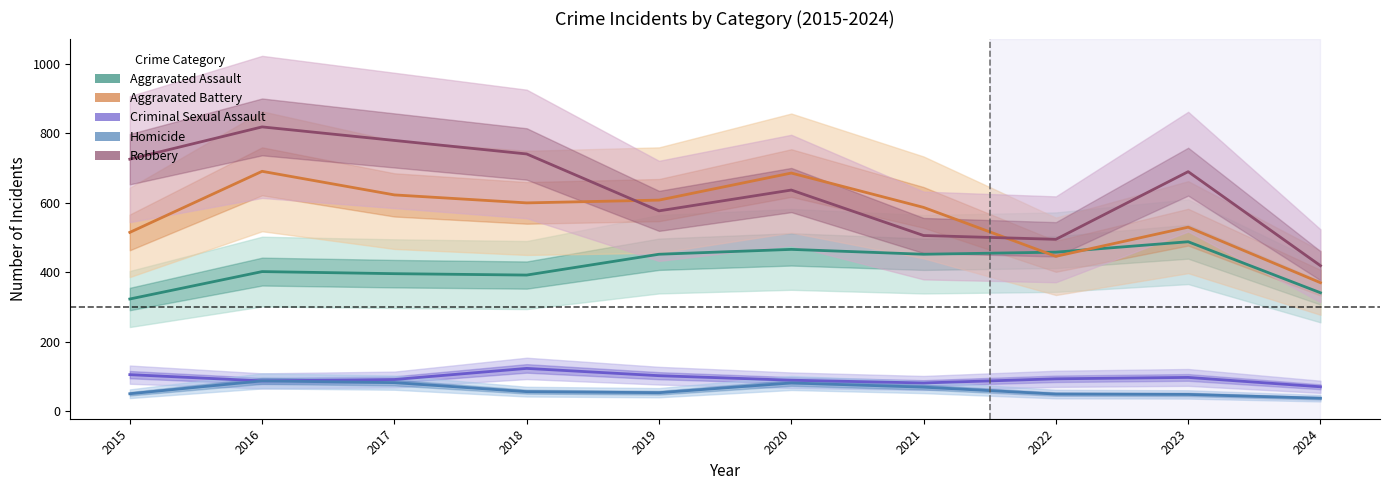

Which has a higher value, 2016 or 2021?

2021